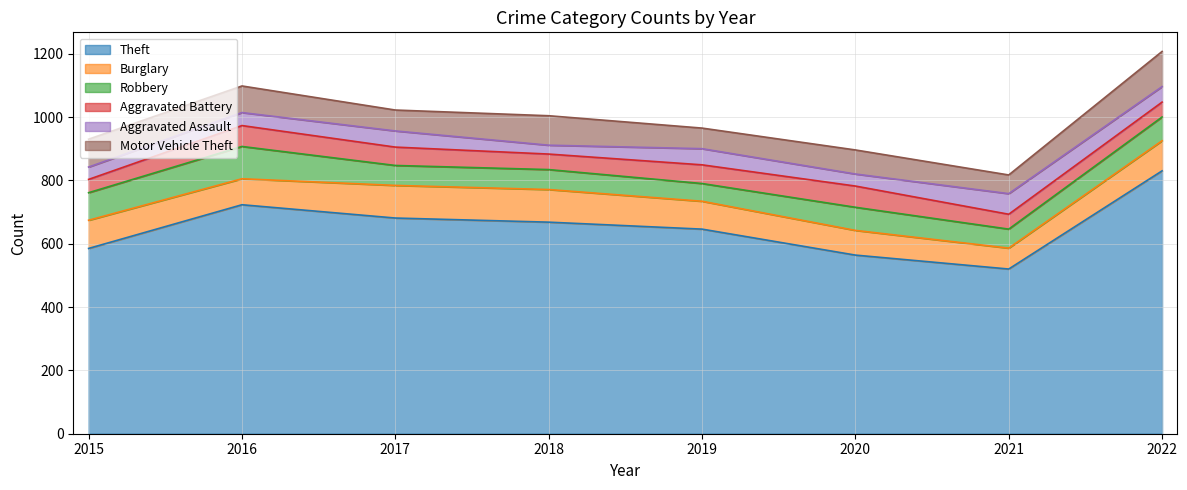

What is the value of the Robbery point at the 3rd from the left?

63